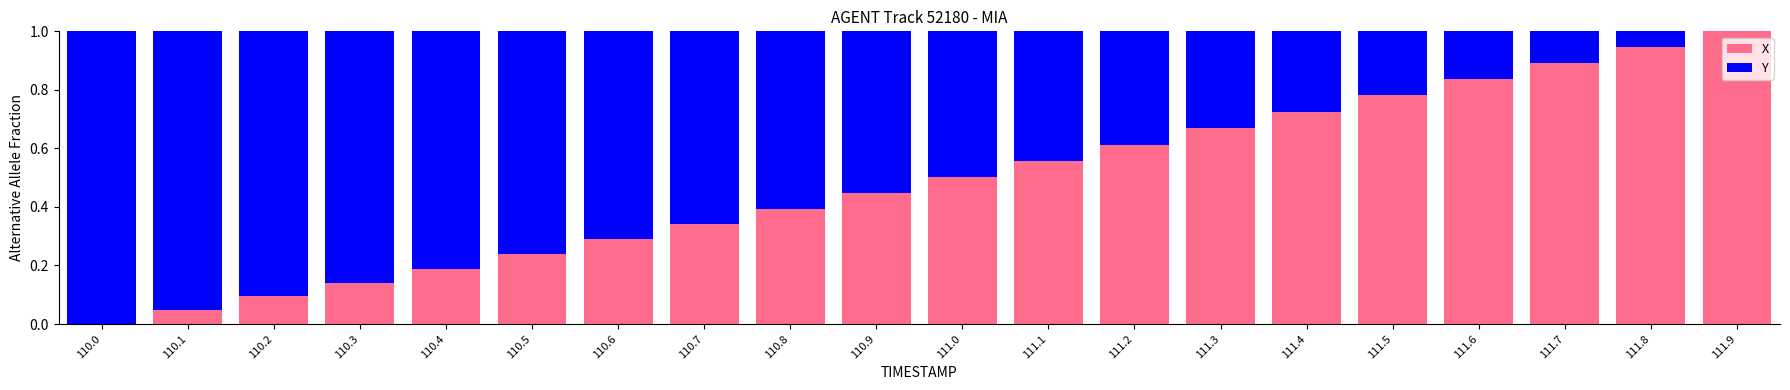

What is the sum of all X values?

9.7